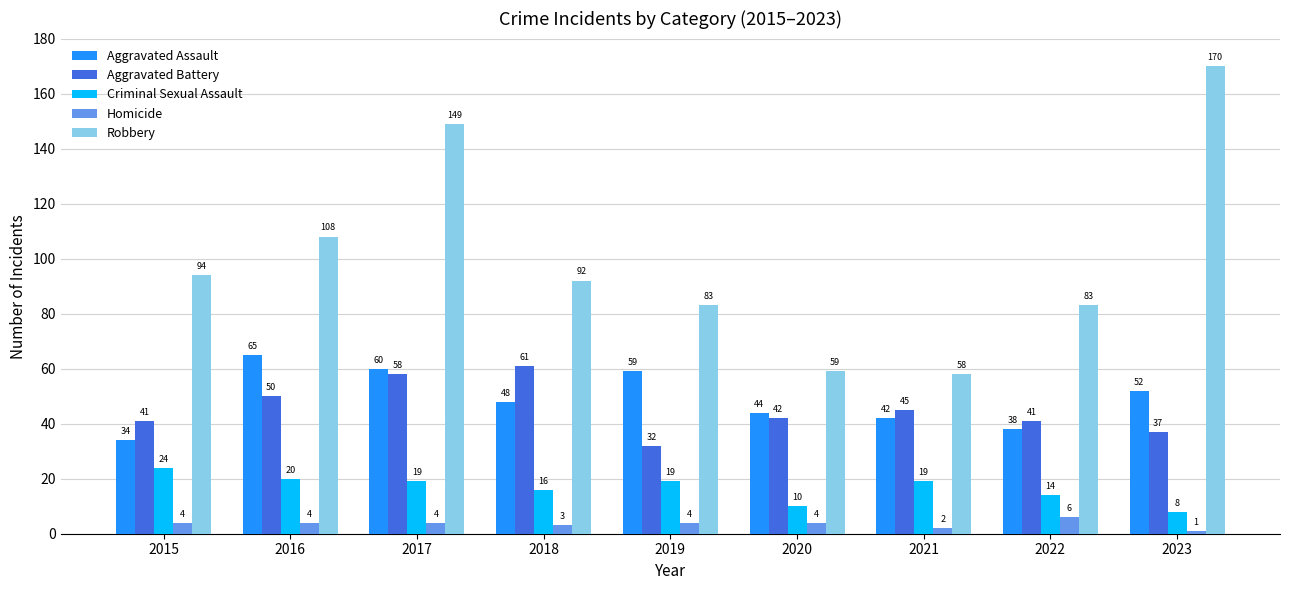

Reading left to right, list all the values displayed in this chart.

Aggravated Assault: 34	65	60	48	59	44	42	38	52
Aggravated Battery: 41	50	58	61	32	42	45	41	37
Criminal Sexual Assault: 24	20	19	16	19	10	19	14	8
Homicide: 4	4	4	3	4	4	2	6	1
Robbery: 94	108	149	92	83	59	58	83	170